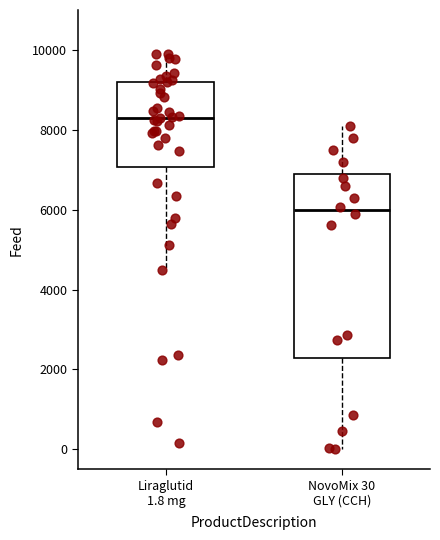

Reading left to right, transcribe this box plot: for each box, give where its median line is, the range the box spans, and where its two whiskers end, as read against the y-axis. The values are not printed on the chart, so give them approximately, as read against the axis.

Liraglutid 1.8 mg: median 8200, box 7000 to 9200, whiskers 4400 to 10000
NovoMix 30 GLY (CCH): median 6000, box 2200 to 7000, whiskers 0 to 8200